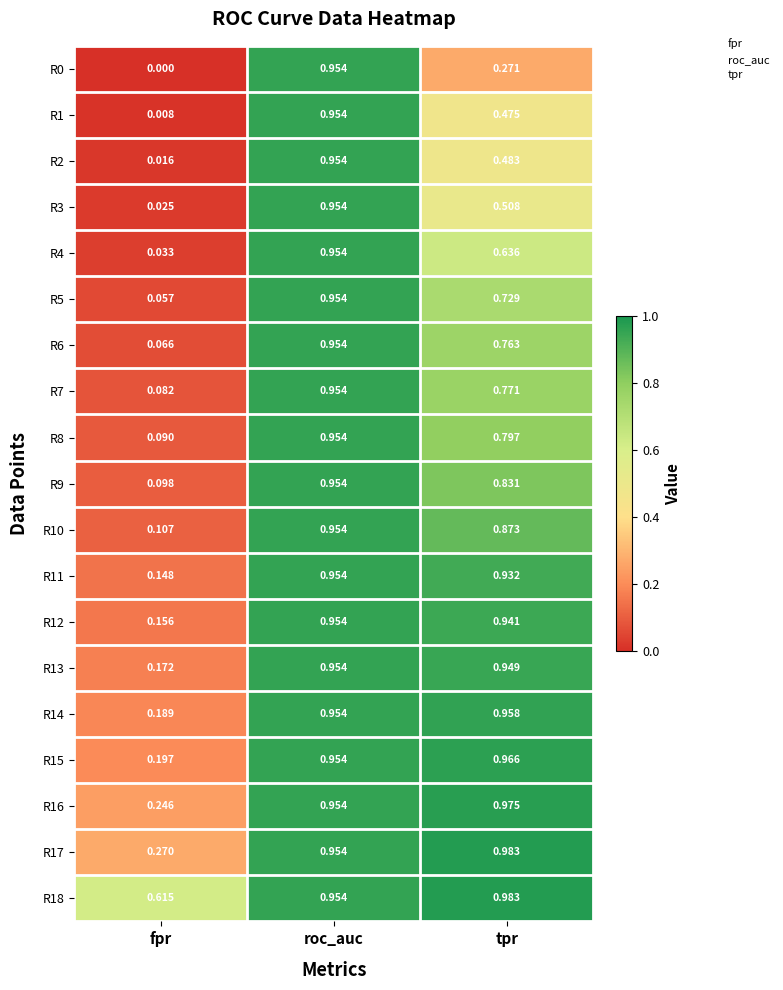

Is the value of R11 at roc_auc greater than the value of R6 at tpr?

Yes